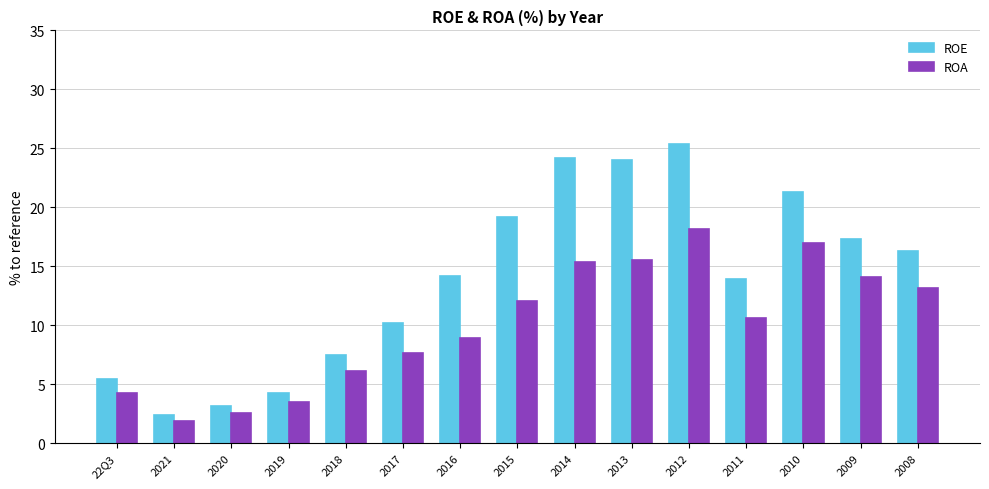

How many bars are there in total?

30